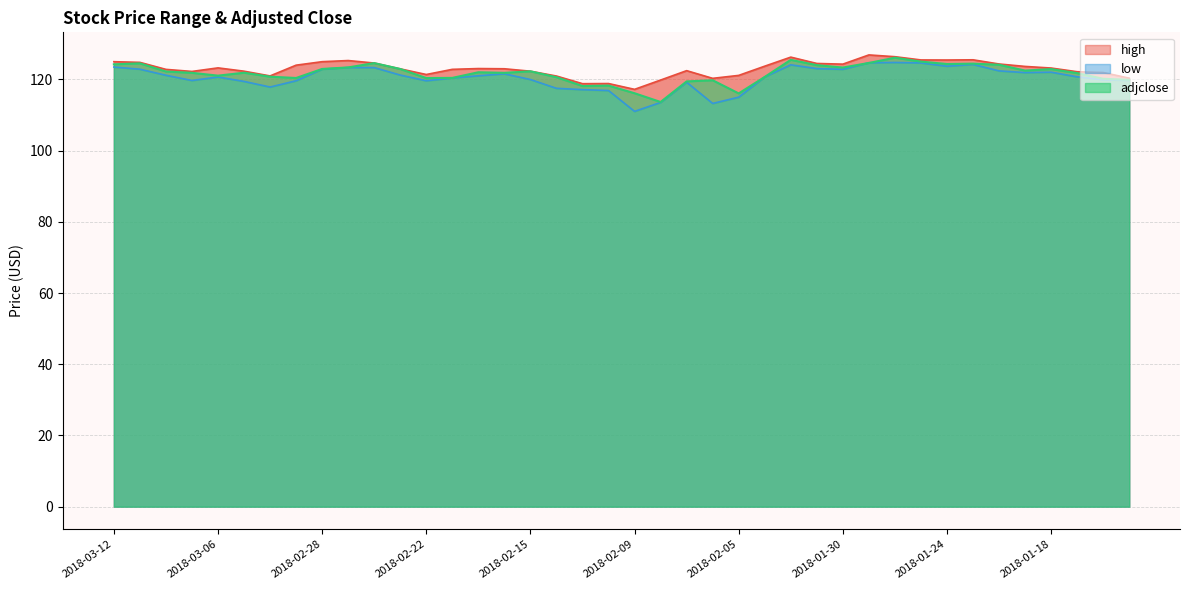

The high series shows 176.4 at 2018-02-16. True or false?

False